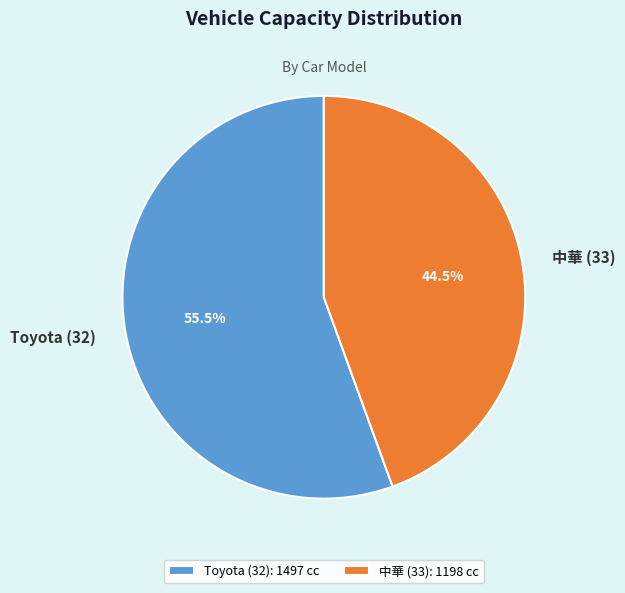

What is the ratio of the value at Toyota (32) to the value at 中華 (33)?

1.2